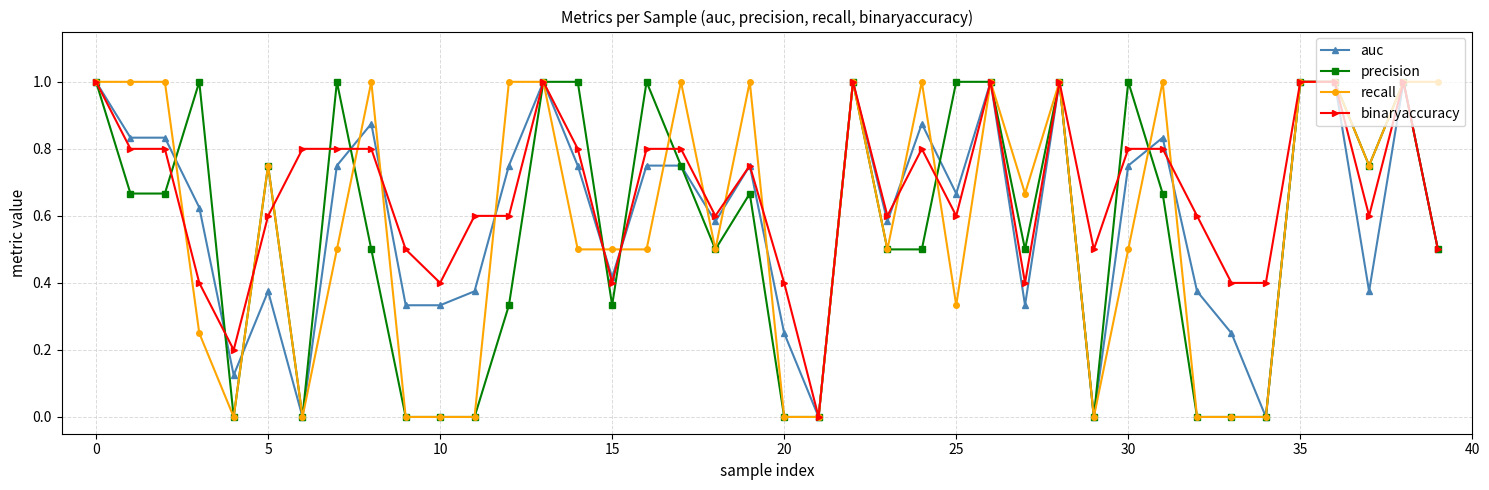

What is the greatest value displayed?

1.0